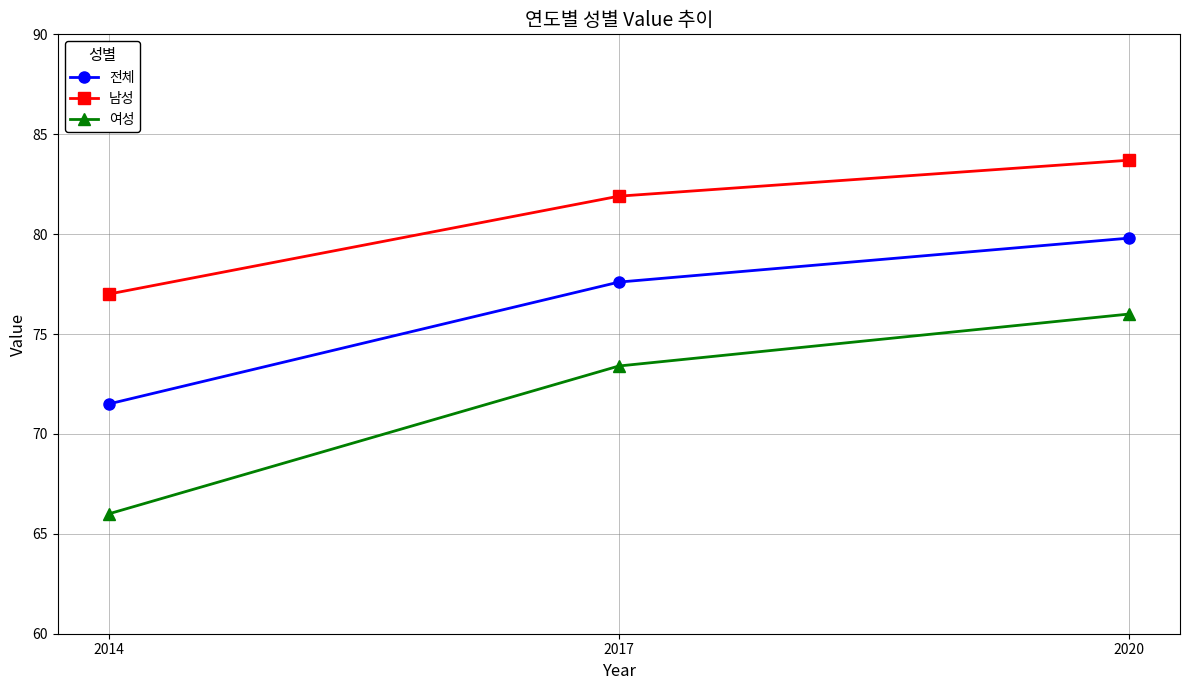

What is the minimum value for 전체?

71.5